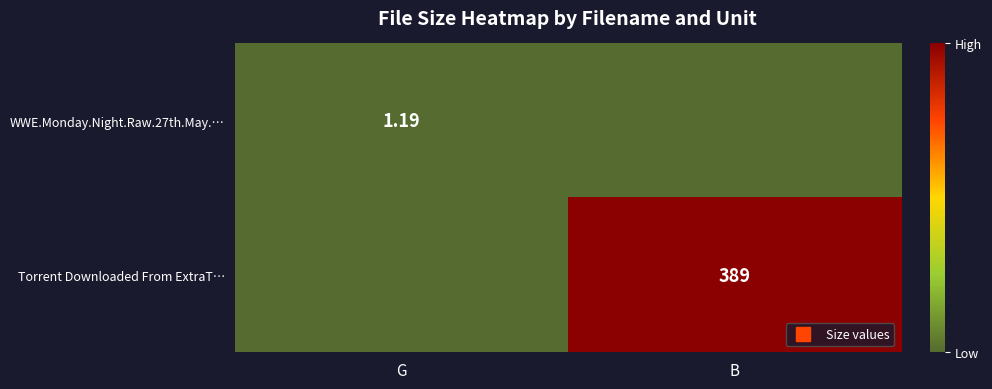

Between B and G, which is larger?

G